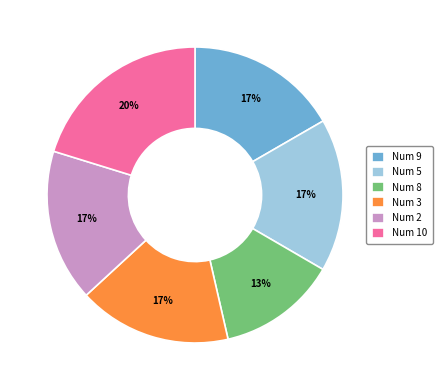

Which slice is the smallest?

Num 8